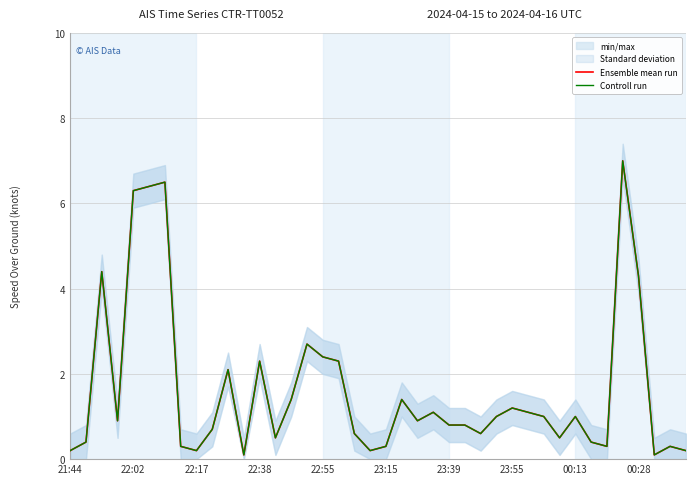

True or false: Ensemble mean run and Controll run intersect in this chart.

False